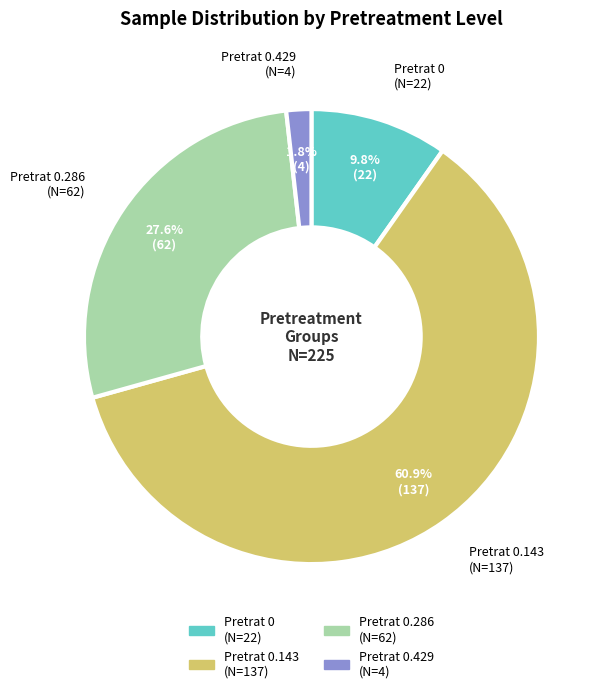

What is the ratio of the value at Pretrat 0 (N=22) to the value at Pretrat 0.286 (N=62)?

0.4